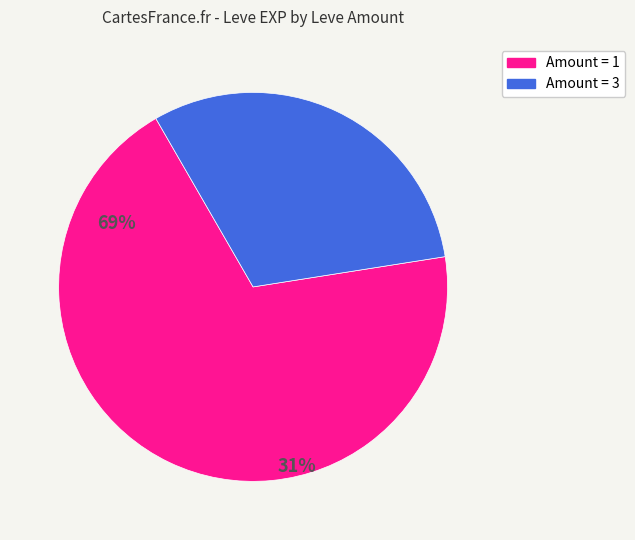

Does any single category account for the majority?

Yes